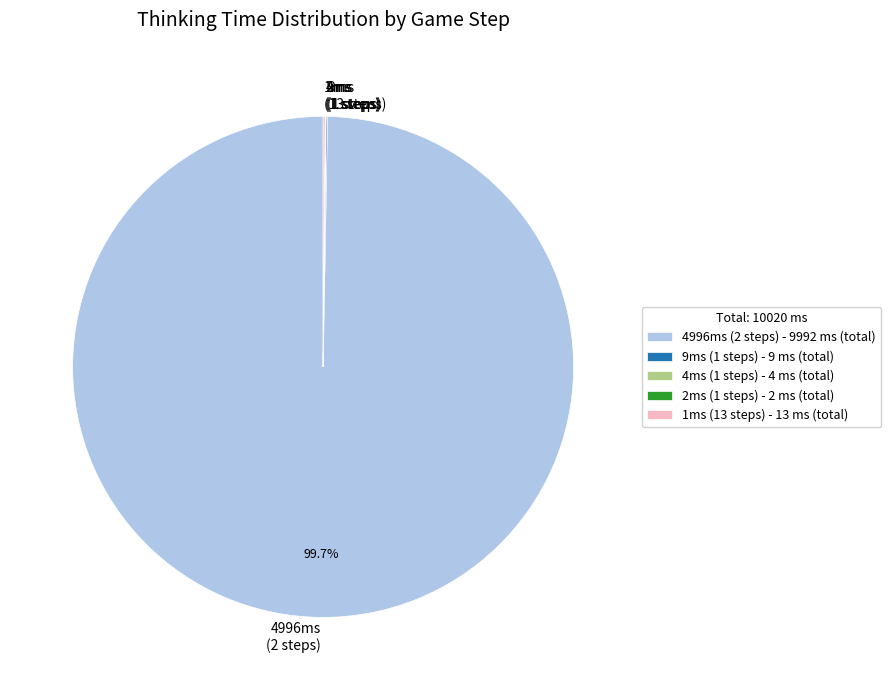

To the nearest percent, what is the average slice percentage?

20%